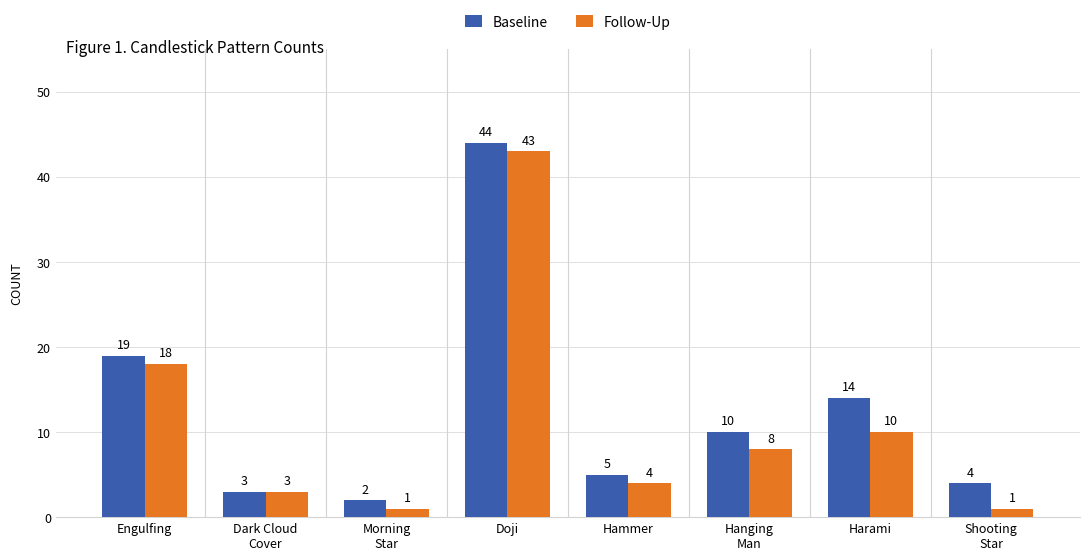

What are all the series names shown in the legend?

Baseline, Follow-Up